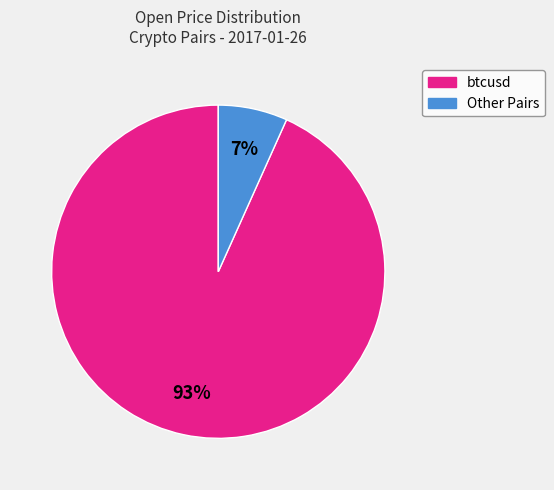

To the nearest percent, what is the average slice percentage?

50%